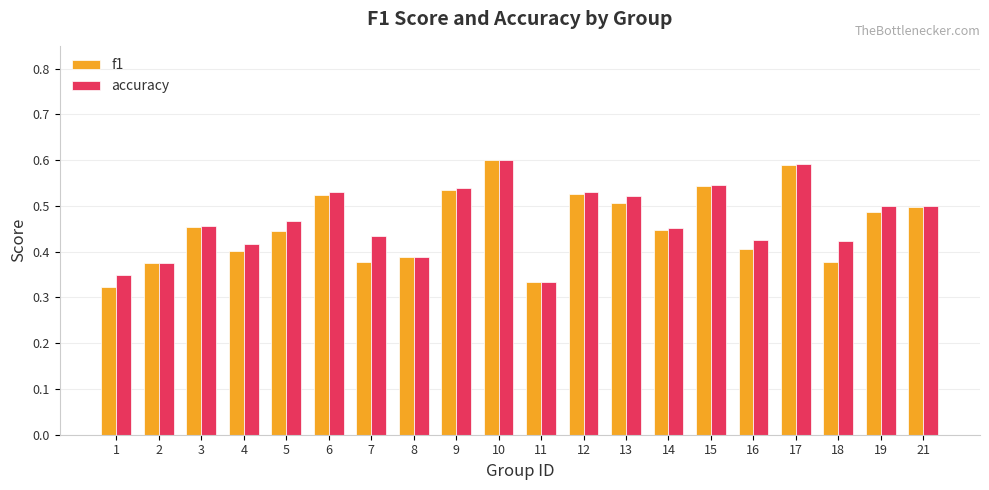

True or false: accuracy has a value of 0.4 at 7.

True